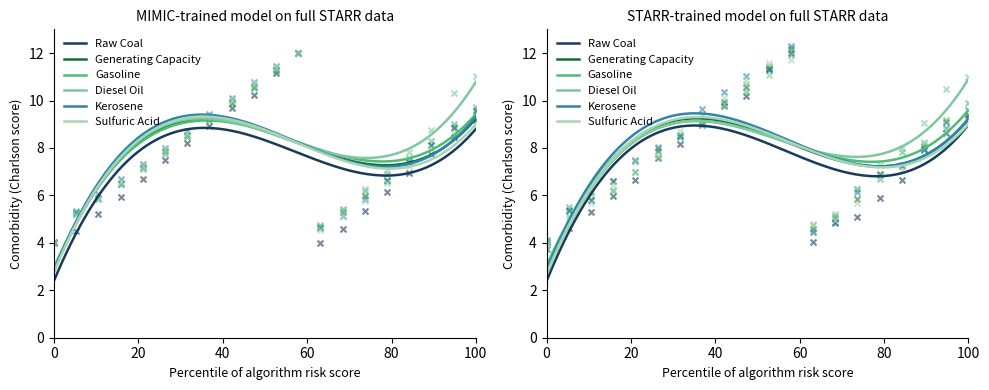

What are all the series names shown in the legend?

Raw Coal, Generating Capacity, Gasoline, Diesel Oil, Kerosene, Sulfuric Acid